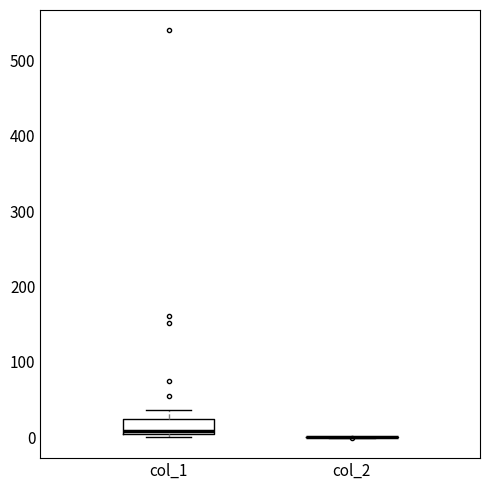

Reading left to right, read every box against the y-axis: the position of its median line, the range the box covers, and the ends of its whiskers. The values are not printed on the chart, so give them approximately, as read against the axis.

col_1: median 10, box 0 to 20, whiskers 0 (just below the box's lower edge) to 40
col_2: box collapsed to a line at 0, whiskers 0 to 0